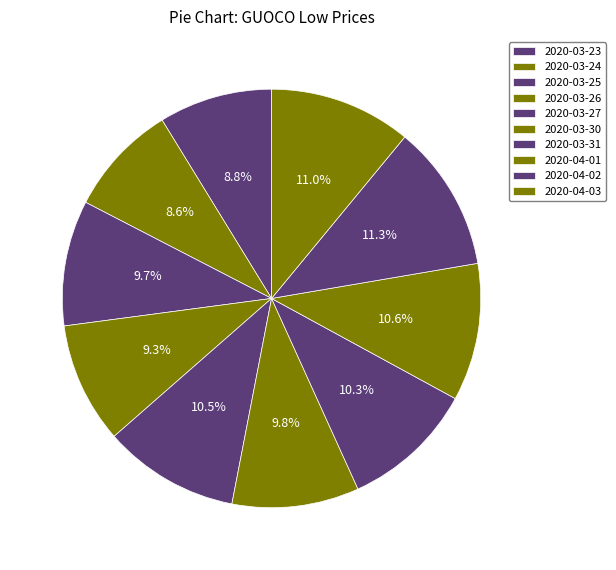

How many slices are in this pie chart?

10